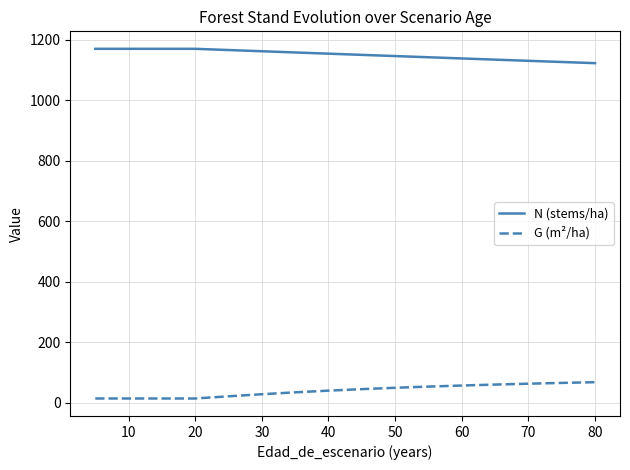

What is the sum of all G (m²/ha) values?

647.1